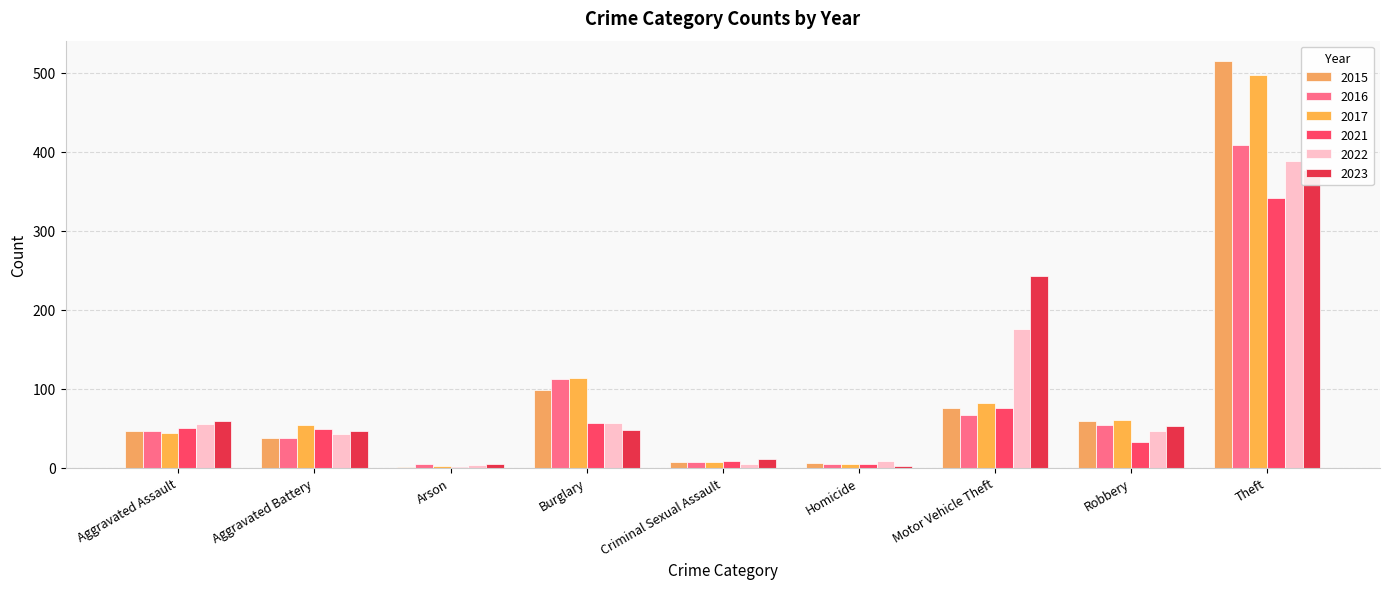

List the series in order of their peak value, lowest first.

2021, 2023, 2022, 2016, 2017, 2015